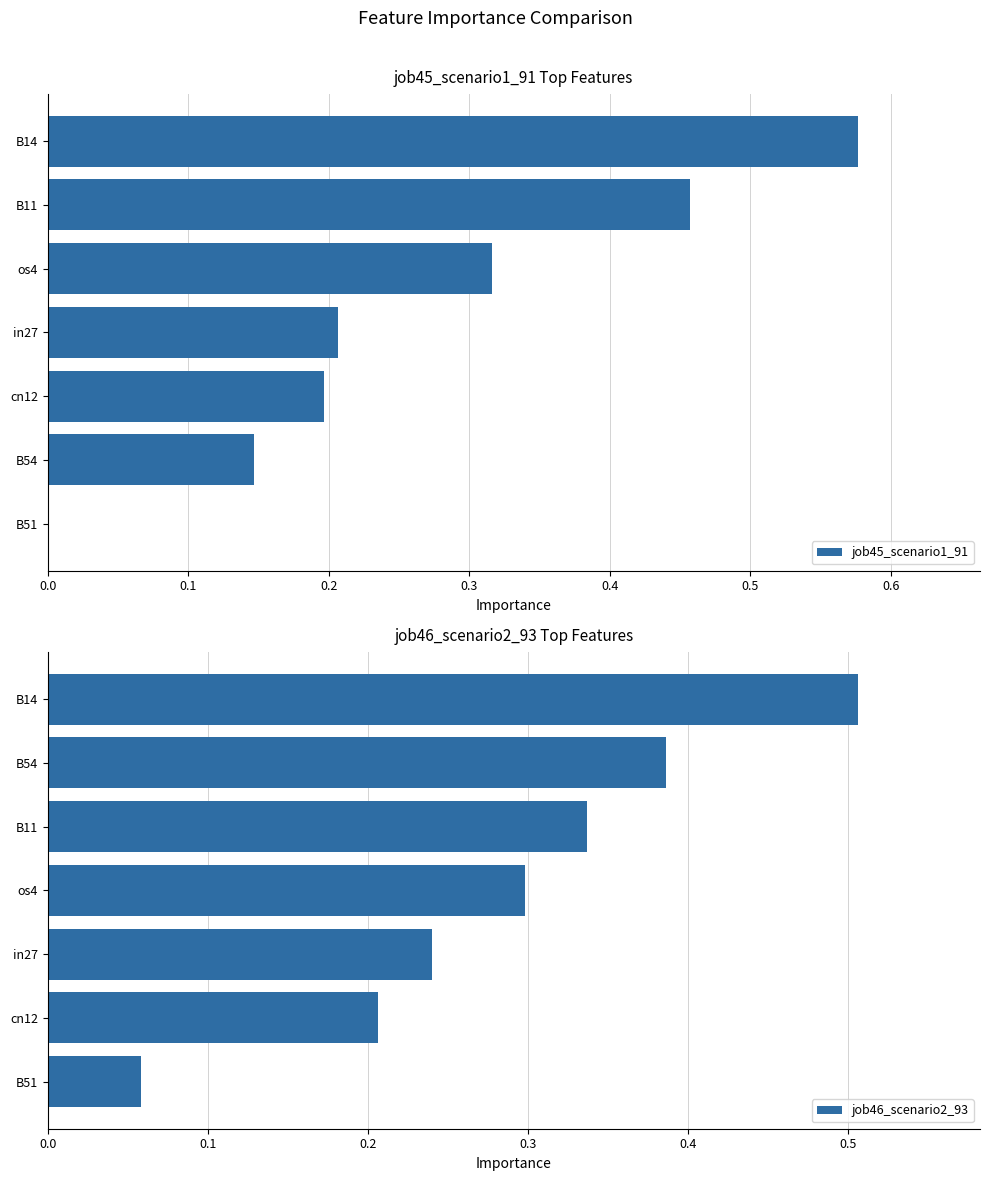

Is it true that job45_scenario1_91 equals 0.3 at B14?

False